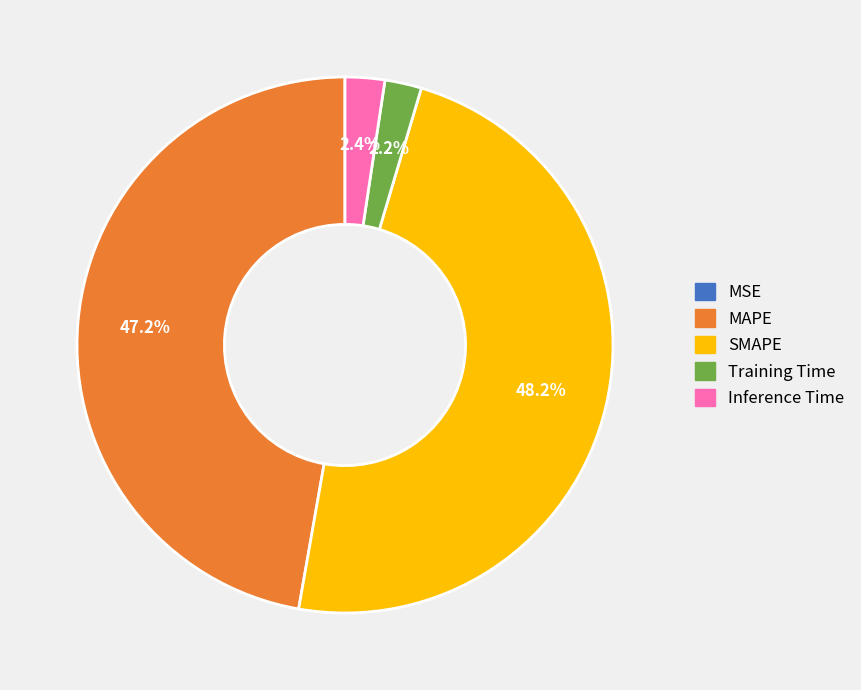

What percentage is NOT represented by MAPE?

52.8%